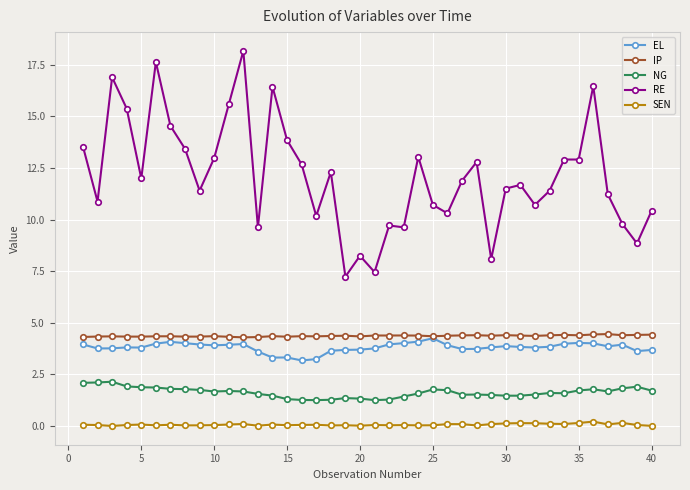

What is the minimum value for RE?

7.2